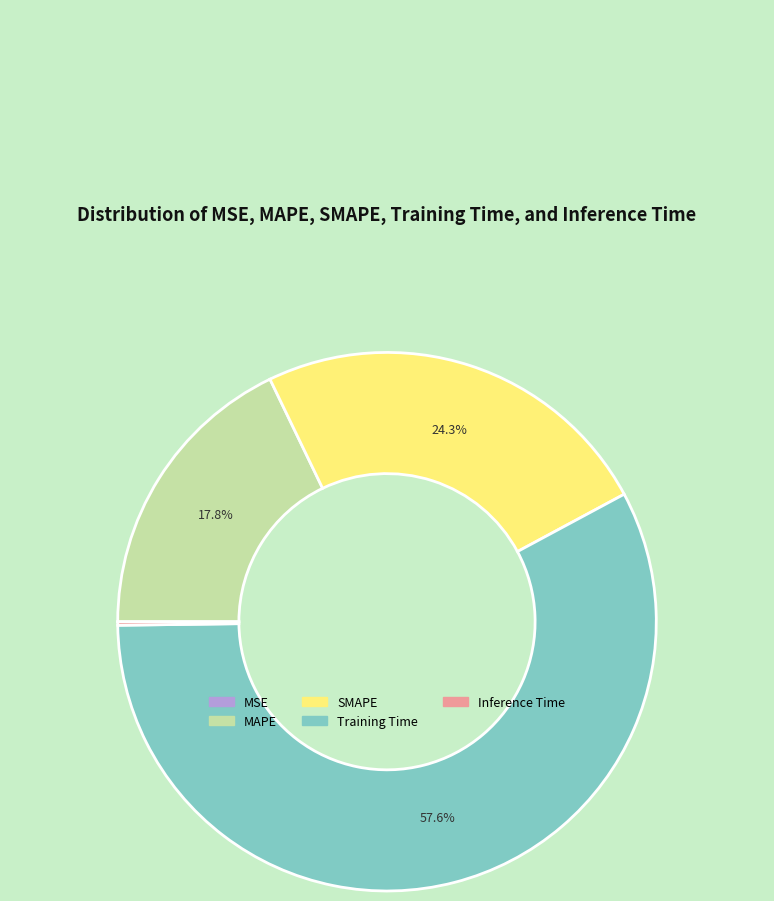

Which has a higher value, MAPE or SMAPE?

SMAPE